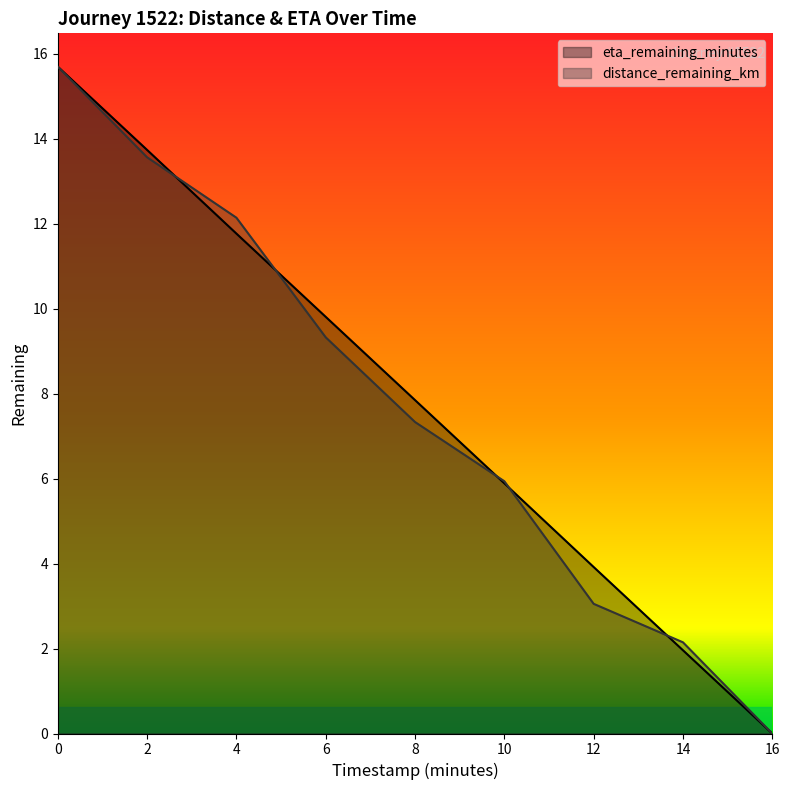

Reading left to right, list all the values displayed in this chart.

distance_remaining_km: 15.7	13.6	12.1	9.3	7.3	5.9	3.1	2.1	0.0
eta_remaining_minutes: 15.7	13.7	11.8	9.8	7.8	5.9	3.9	2.0	0.0